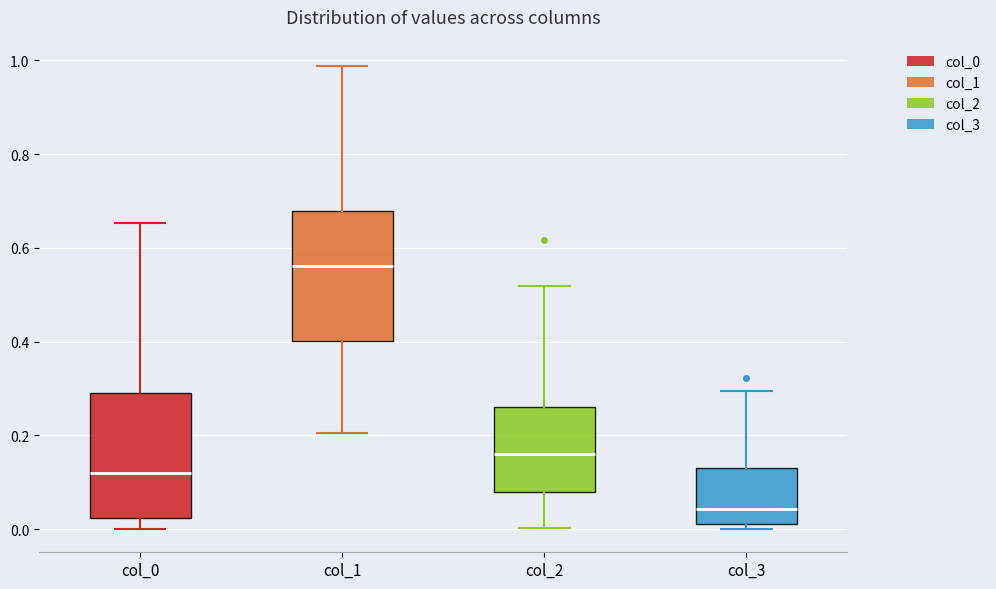

Reading left to right, read every box against the y-axis: the position of its median line, the range the box covers, and the ends of its whiskers. The values are not printed on the chart, so give them approximately, as read against the axis.

col_0: median 0.12, box 0.02 to 0.30, whiskers 0.00 to 0.66
col_1: median 0.56, box 0.40 to 0.68, whiskers 0.20 to 0.98
col_2: median 0.16, box 0.08 to 0.26, whiskers 0.00 to 0.52
col_3: median 0.04, box 0.02 to 0.12, whiskers 0.00 to 0.30